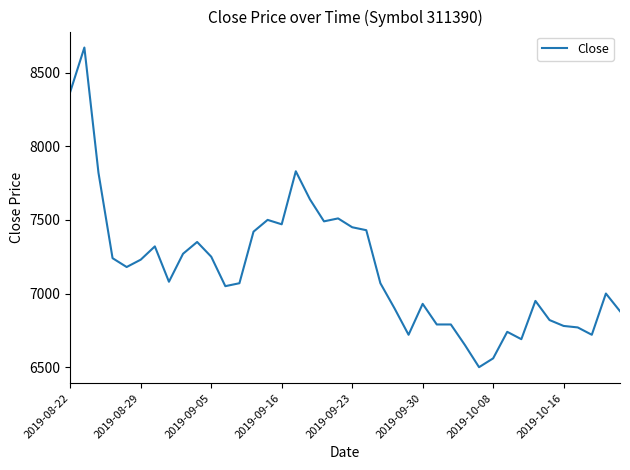

What is the maximum value shown in the chart?

8670